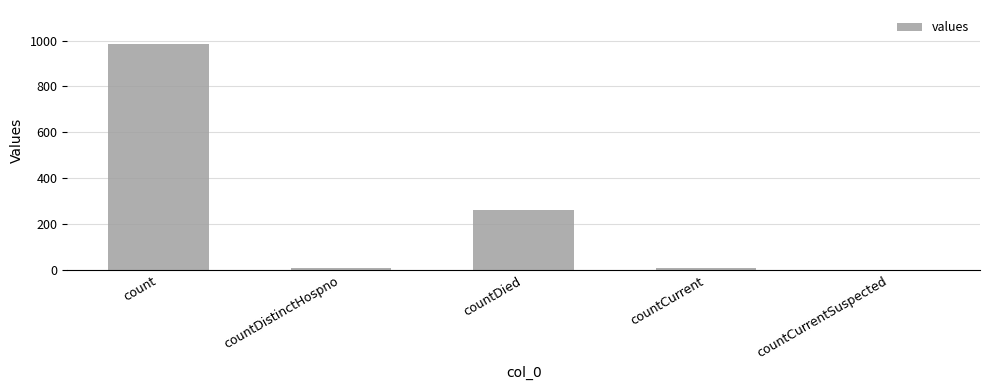

What is the sum of all values?

1267